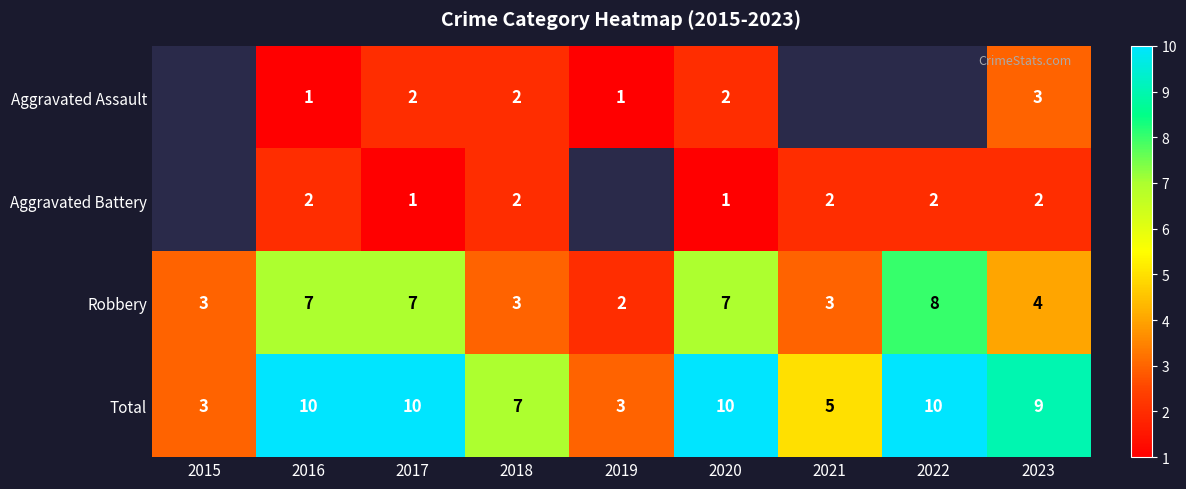

What is the difference between the highest and lowest values at 2016?

9